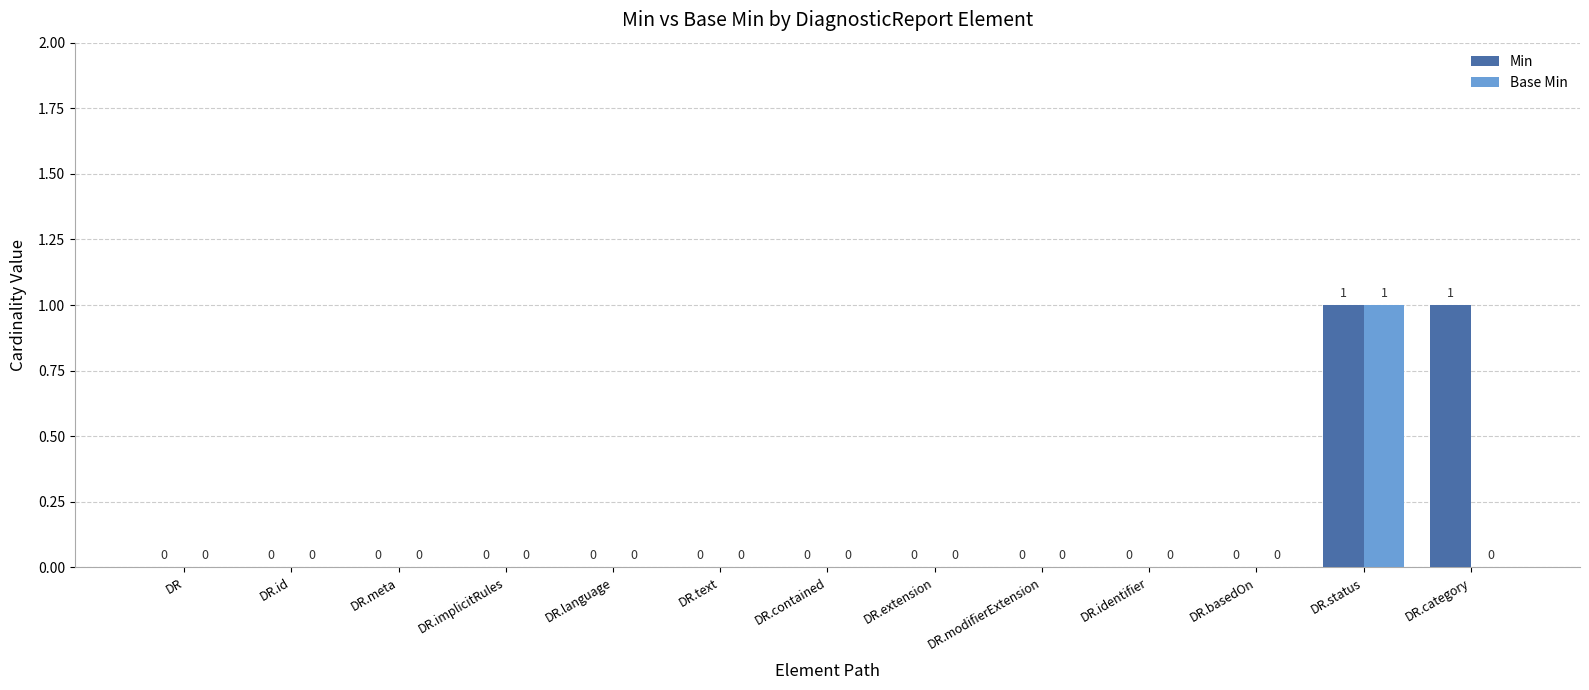

What is the greatest value displayed?

1